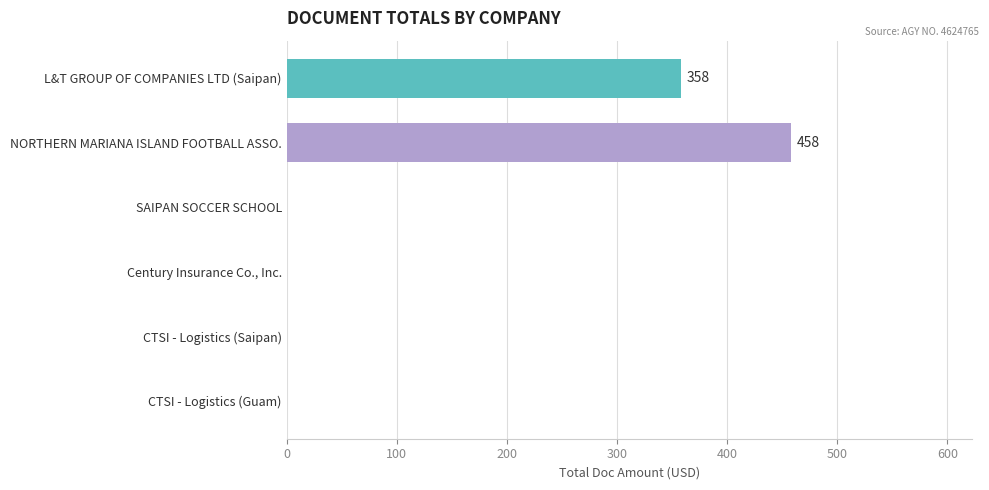

Reading top to bottom, extract all data points from this chart.

L&T GROUP OF COMPANIES LTD (Saipan)=358	NORTHERN MARIANA ISLAND FOOTBALL ASSO.=458	SAIPAN SOCCER SCHOOL=0	Century Insurance Co., Inc.=0	CTSI - Logistics (Saipan)=0	CTSI - Logistics (Guam)=0